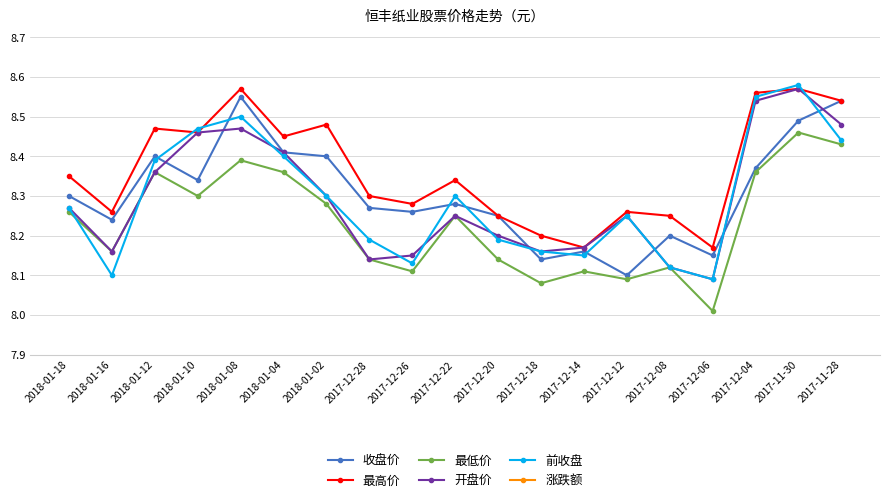

Where is the first local maximum for 最高价?

2018-01-12